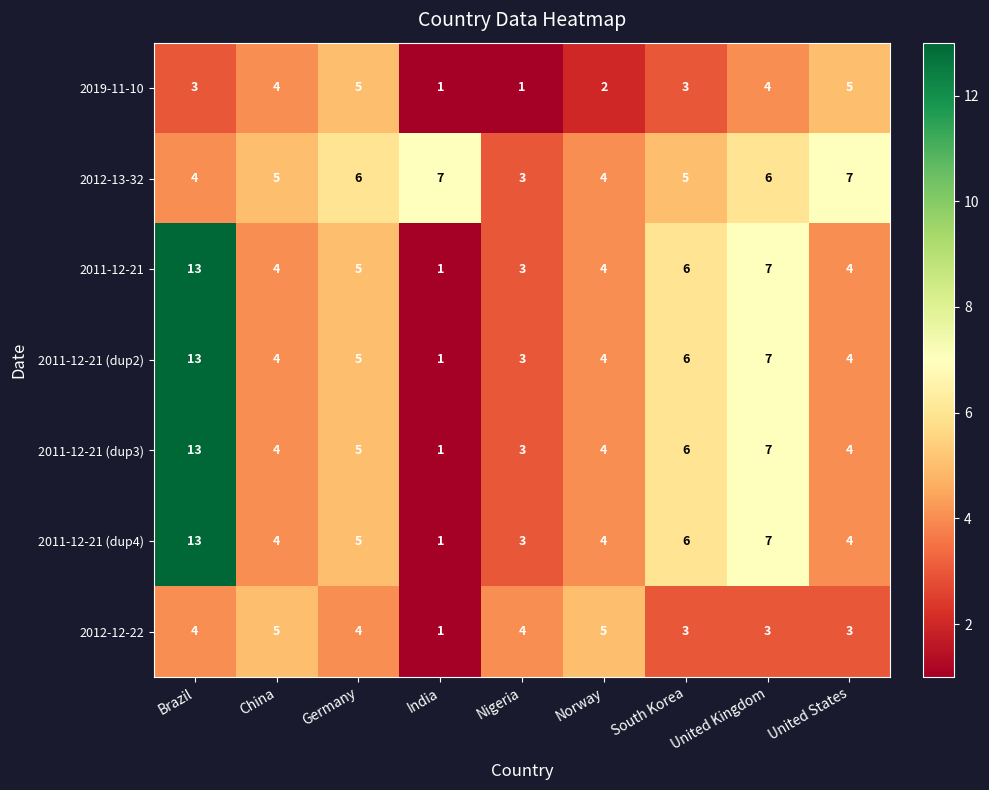

What is the difference between the maximum and second lowest values in the 2019-11-10 series?

4